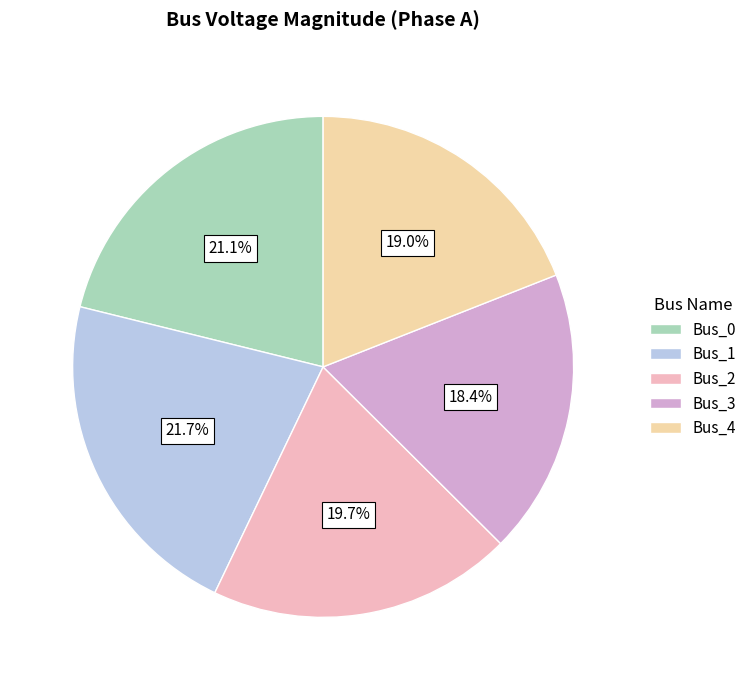

How many slices are in this pie chart?

5